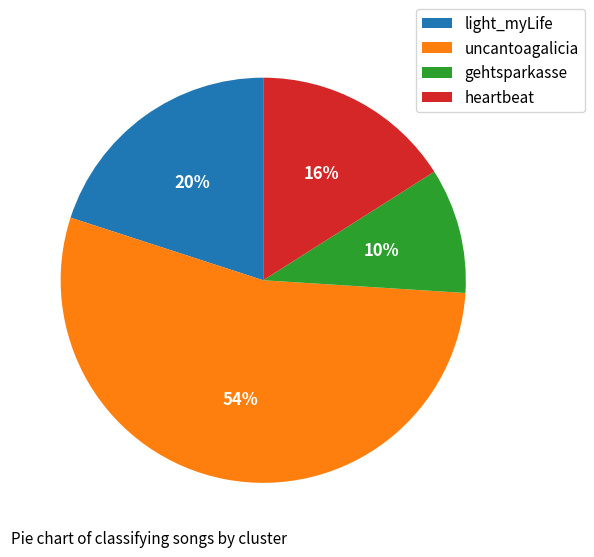

Combined, do uncantoagalicia and light_myLife account for over 50%?

Yes